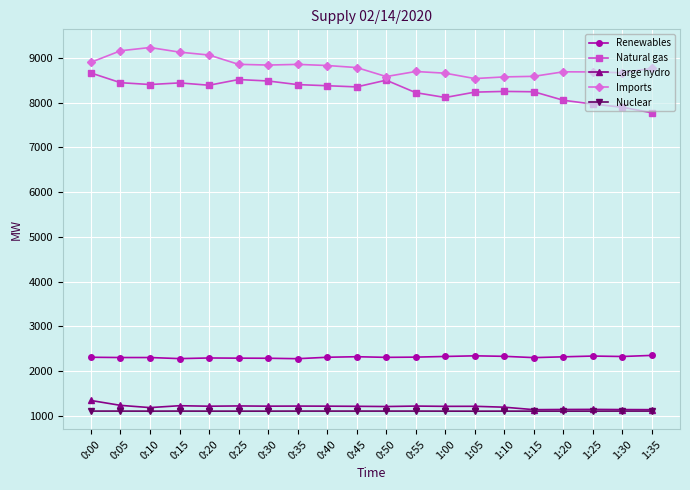

True or false: Nuclear has a value of 1103 at 1:20.

True